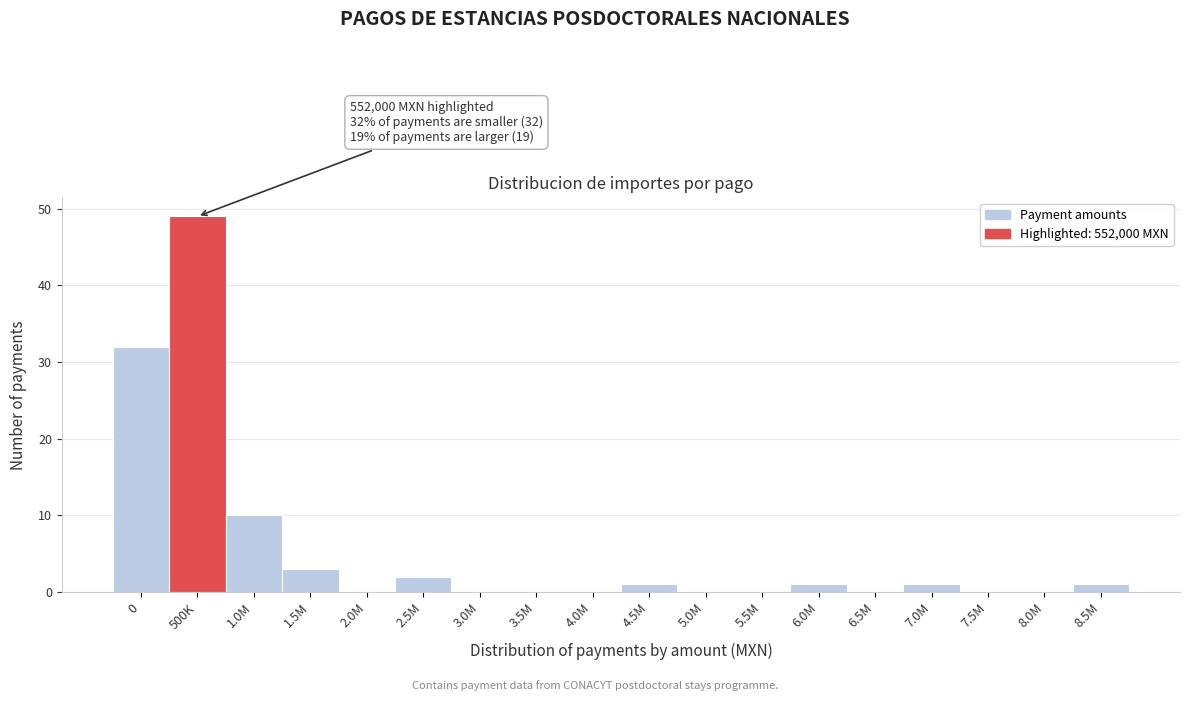

Reading right to left, transcribe all the data shown in this chart.

8.5M=1	8.0M=0	7.5M=0	7.0M=1	6.5M=0	6.0M=1	5.5M=0	5.0M=0	4.5M=1	4.0M=0	3.5M=0	3.0M=0	2.5M=2	2.0M=0	1.5M=3	1.0M=10	500K=49	0=32